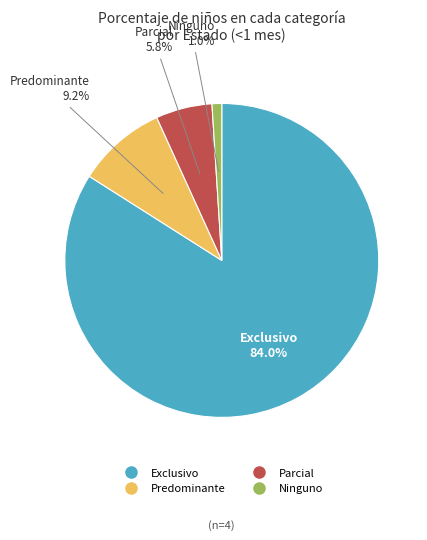

To the nearest percent, what portion does Ninguno represent?

1%